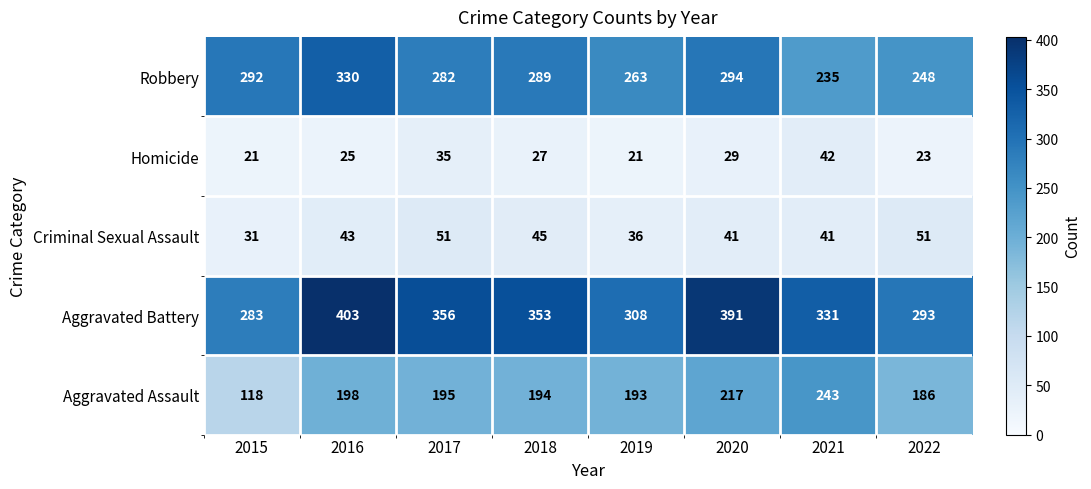

List the series in order of their peak value, lowest first.

Homicide, Criminal Sexual Assault, Aggravated Assault, Robbery, Aggravated Battery